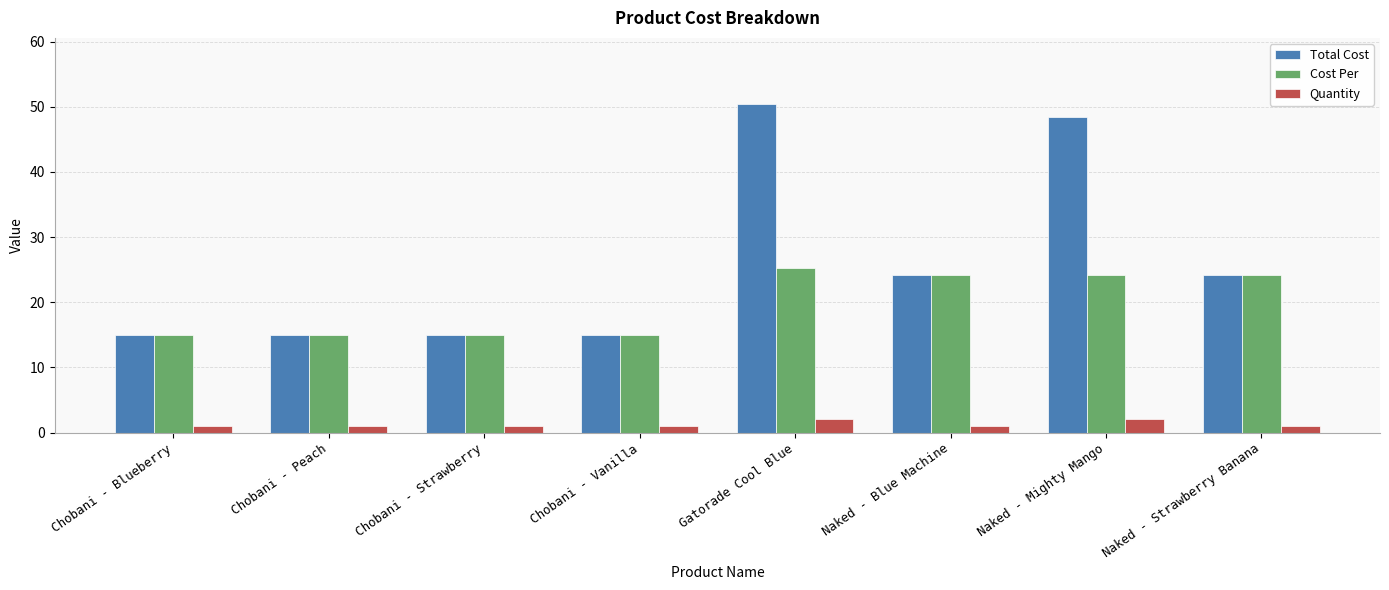

Is the value of Cost Per at Naked - Strawberry Banana greater than the value of Quantity at Naked - Blue Machine?

Yes